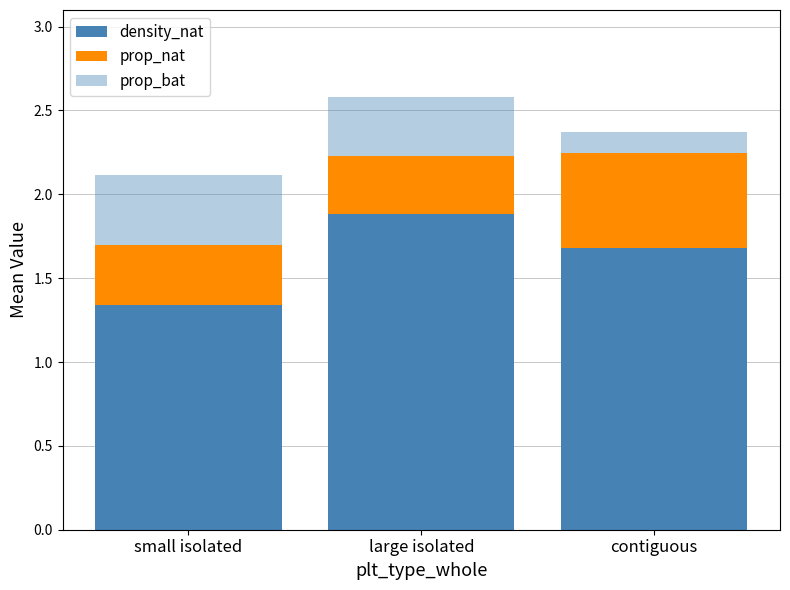

At which label is density_nat closest to 1?

small isolated